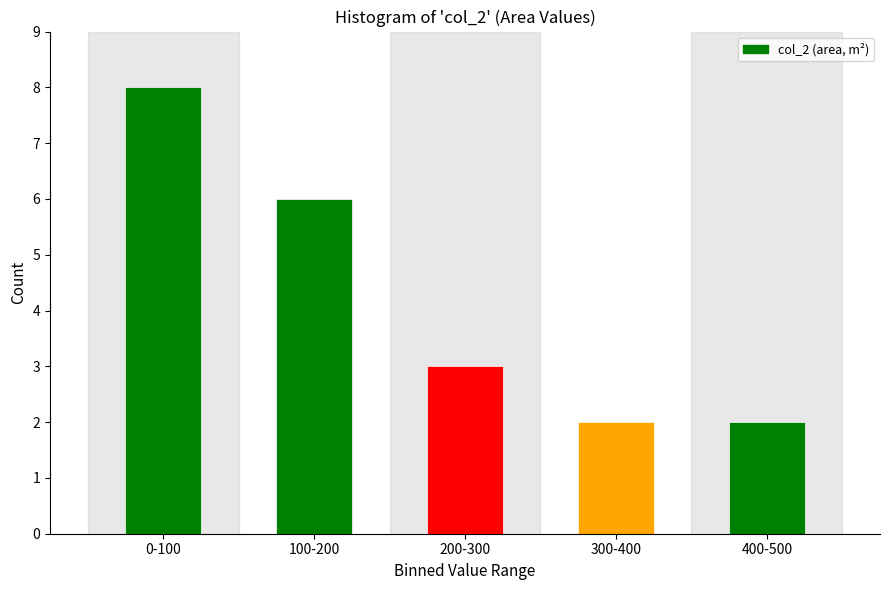

Reading left to right, extract all data points from this chart.

8	6	3	2	2